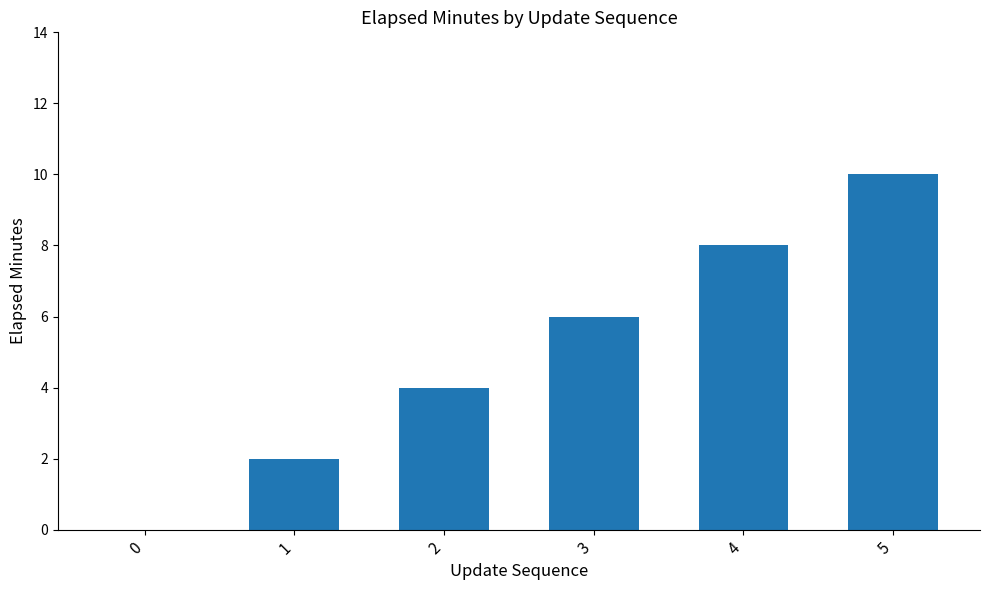

What is the change in value from 0 to 4?

+8